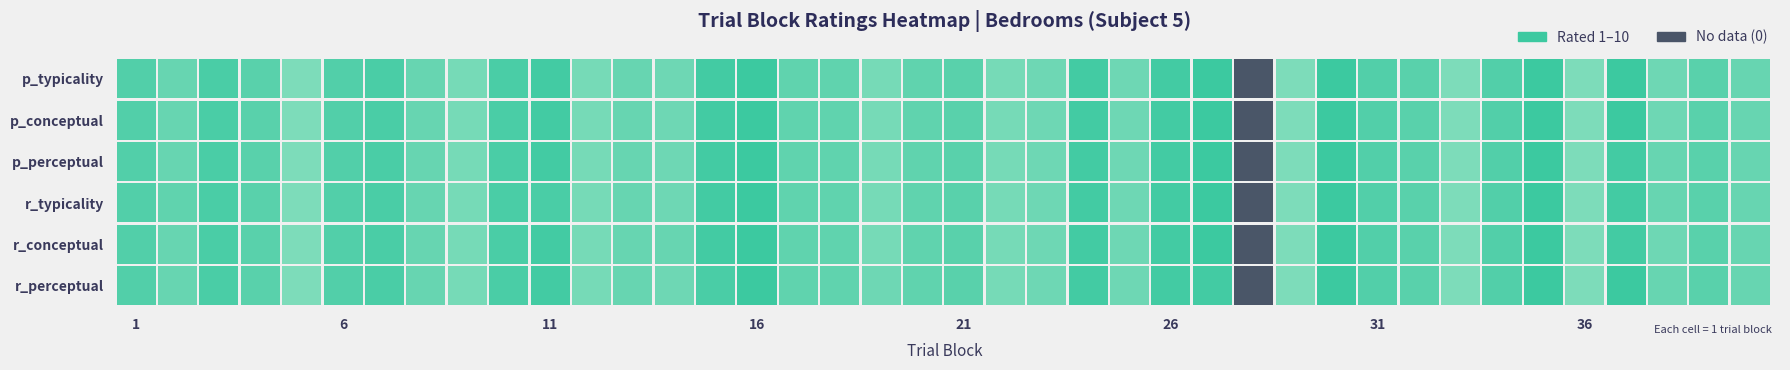

Is it true that r_typicality equals 1 at 28?

False